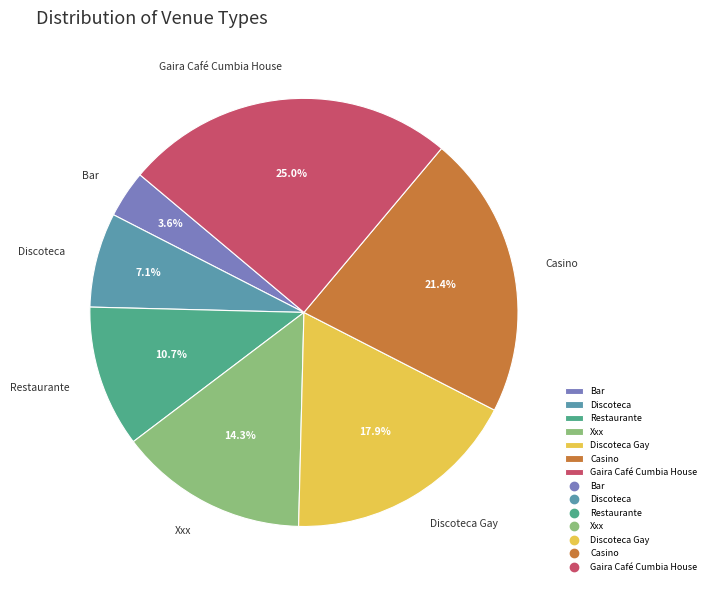

Does any single category account for the majority?

No